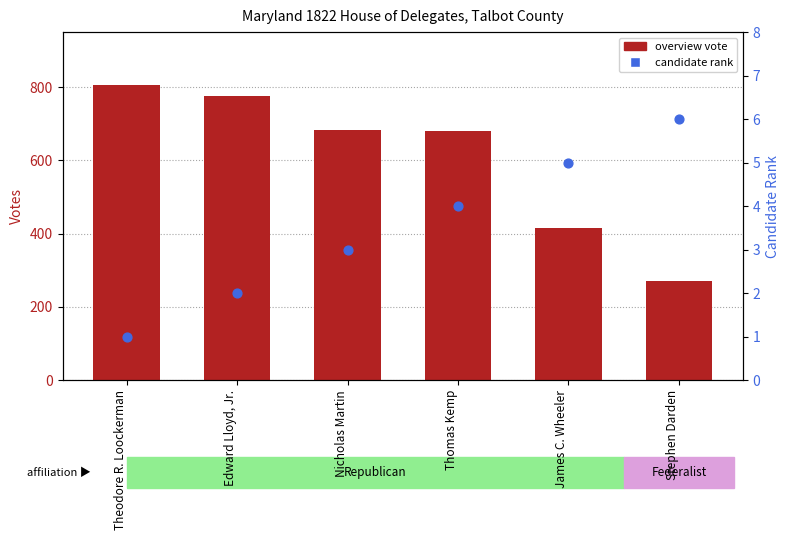

Is the value of candidate rank at Thomas Kemp greater than the value of overview vote at Edward Lloyd, Jr.?

No